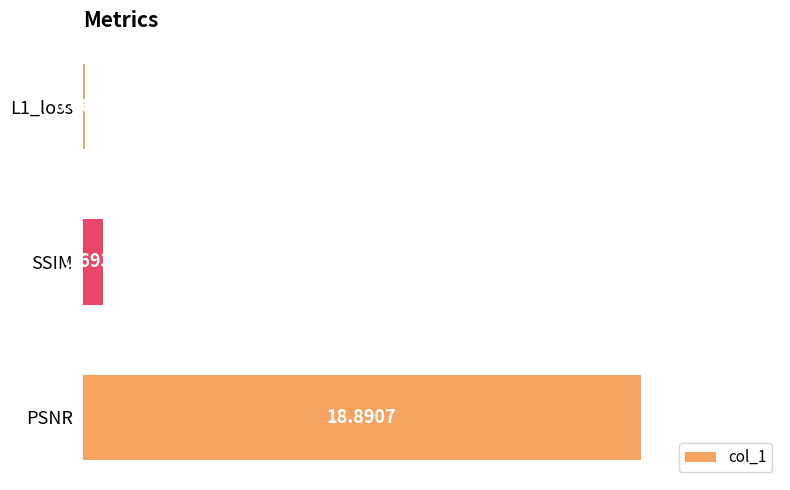

Where is the data nearest to the value 9?

SSIM